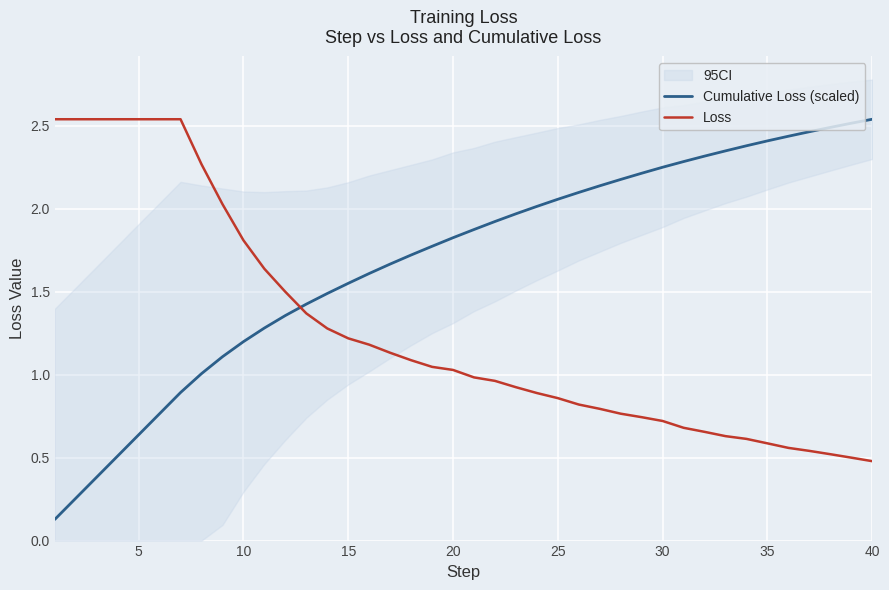

True or false: Cumulative Loss (scaled) has more than 1 points higher than both neighbors.

False